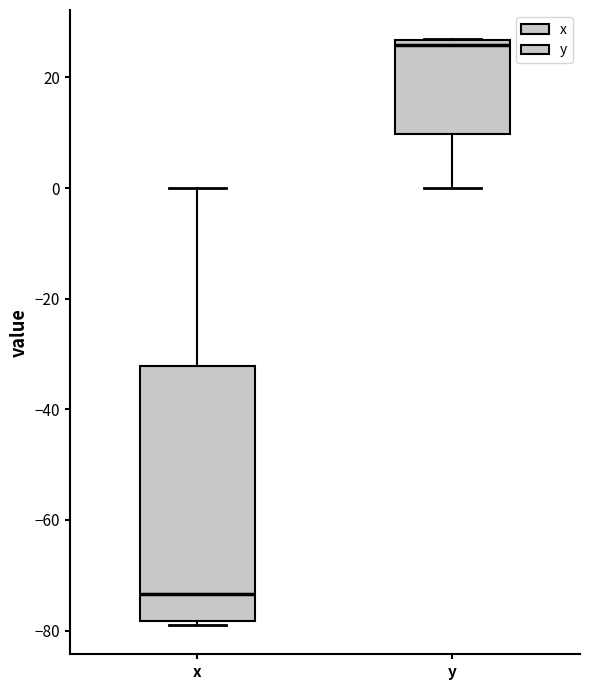

Reading left to right, read every box against the y-axis: the position of its median line, the range the box covers, and the ends of its whiskers. The values are not printed on the chart, so give them approximately, as read against the axis.

x: median -74, box -78 to -32, whiskers -78 (just below the box's lower edge) to 0
y: median 26 (just below the box's upper edge), box 10 to 26, whiskers 0 to 26